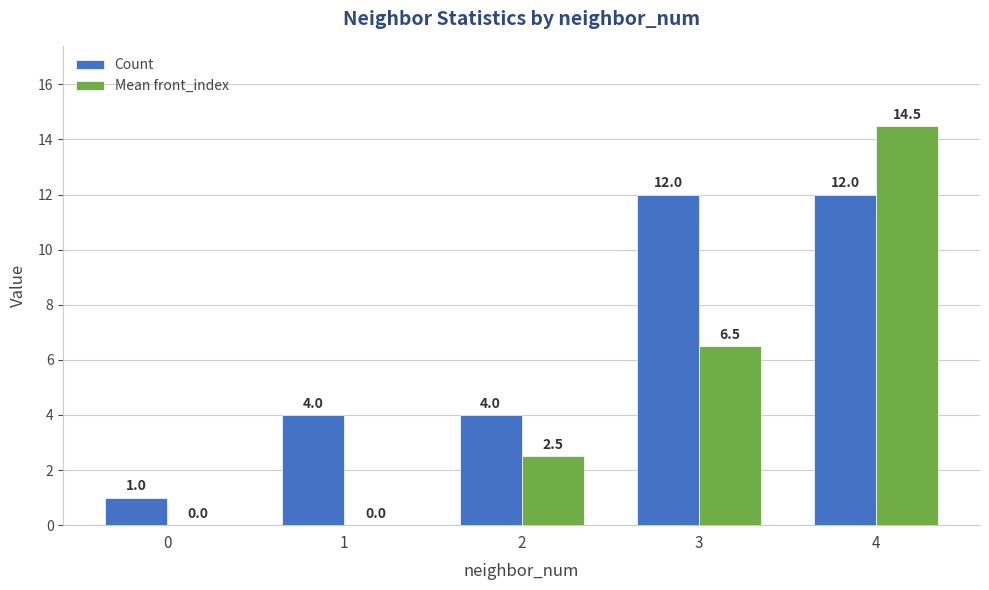

Are the bars grouped side by side (vs. stacked)?

Yes